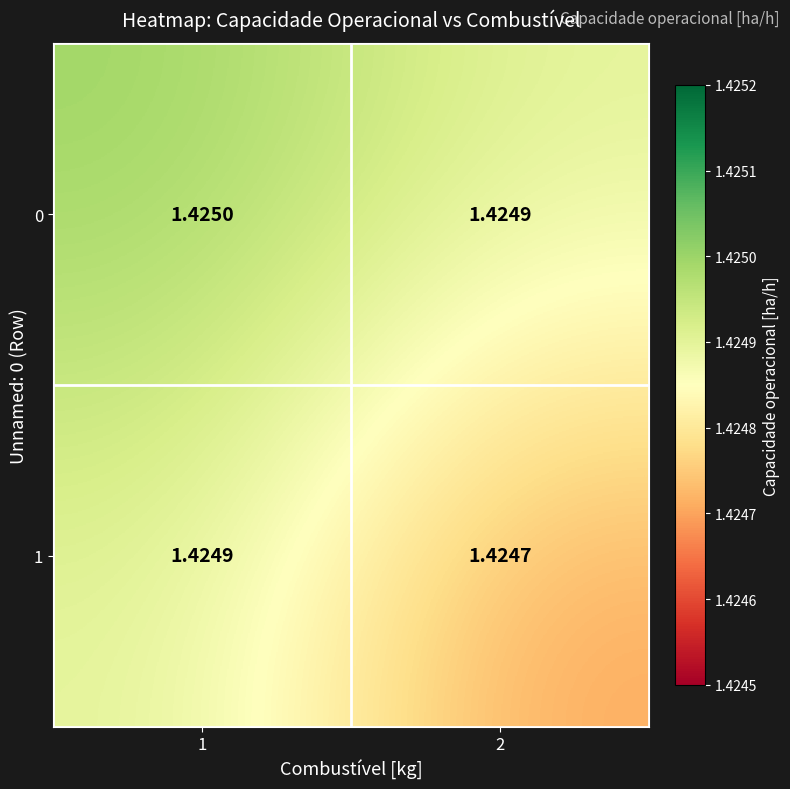

Is the value of 1 at 2 greater than the value of 0 at 1?

No